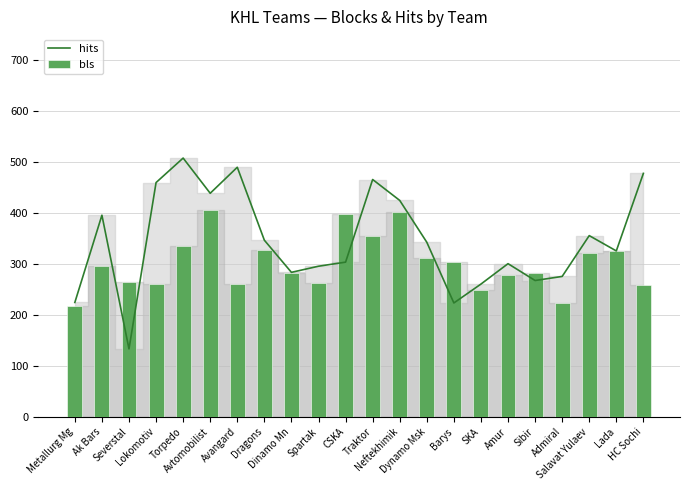

Where does the hits series first go above 6?

Ak Bars